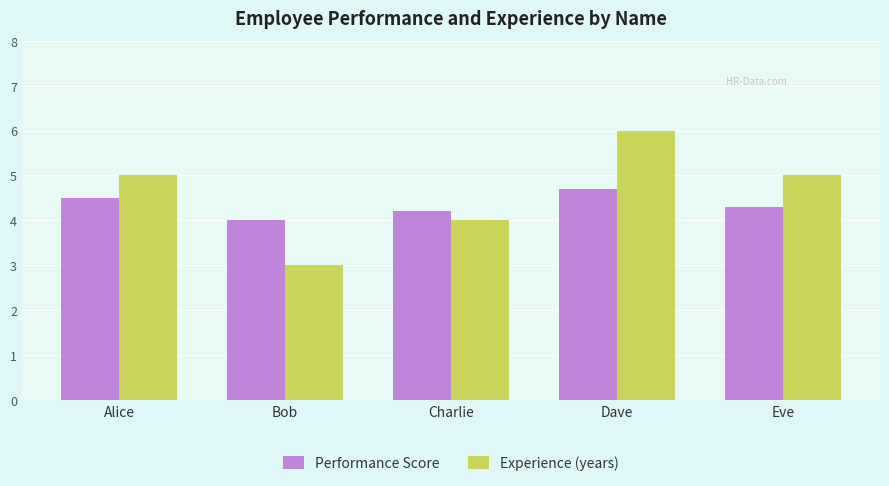

How many data points in Performance Score are above 4?

4